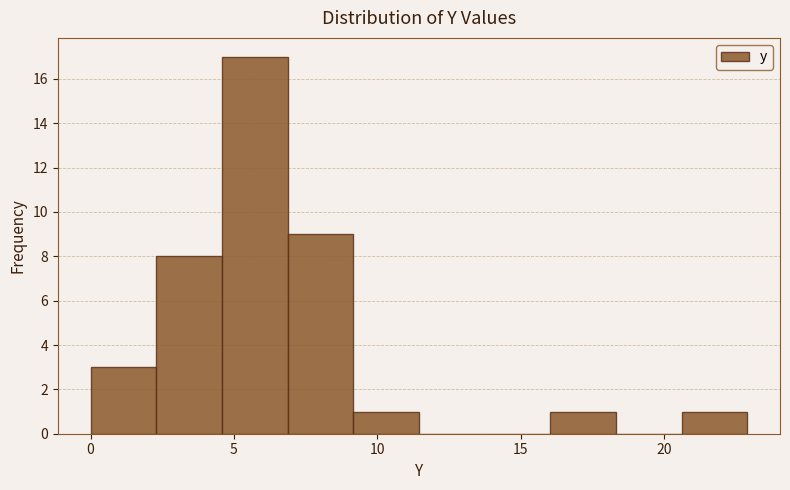

Reading left to right, list every bar in this chart as the range it spans on the x-axis followed by its height. Neither the bar edges nor the heights are printed on the chart, so give them approximately, as read against the axes.

0.0 to 2.5: 3
2.5 to 4.5: 8
4.5 to 7.0: 17
7.0 to 9.0: 9
9.0 to 11.5: 1
11.5 to 13.5: 0
13.5 to 16.0: 0
16.0 to 18.5: 1
18.5 to 20.5: 0
20.5 to 23.0: 1